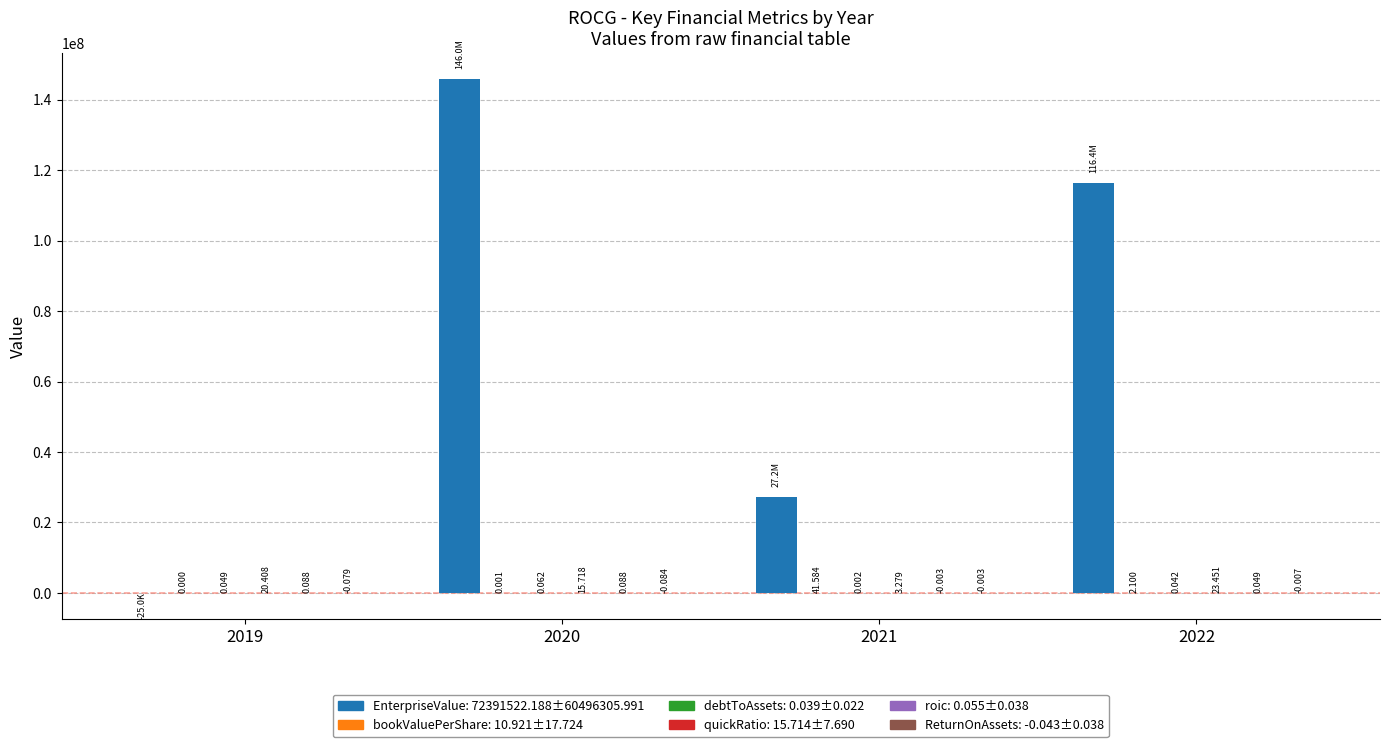

Reading right to left, transcribe all the data shown in this chart.

EnterpriseValue: 2022=116447168.4	2021=27191871.5	2020=145952048.8	2019=-25000.0
bookValuePerShare: 2022=2.1	2021=41.6	2020=0.0	2019=0.0
debtToAssets: 2022=0.0	2021=0.0	2020=0.1	2019=0.0
quickRatio: 2022=23.5	2021=3.3	2020=15.7	2019=20.4
roic: 2022=0.0	2021=-0.0	2020=0.1	2019=0.1
ReturnOnAssets: 2022=-0.0	2021=-0.0	2020=-0.1	2019=-0.1